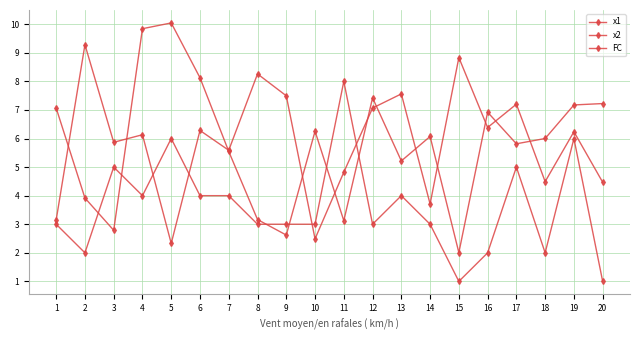

How many data points does each series have?

20